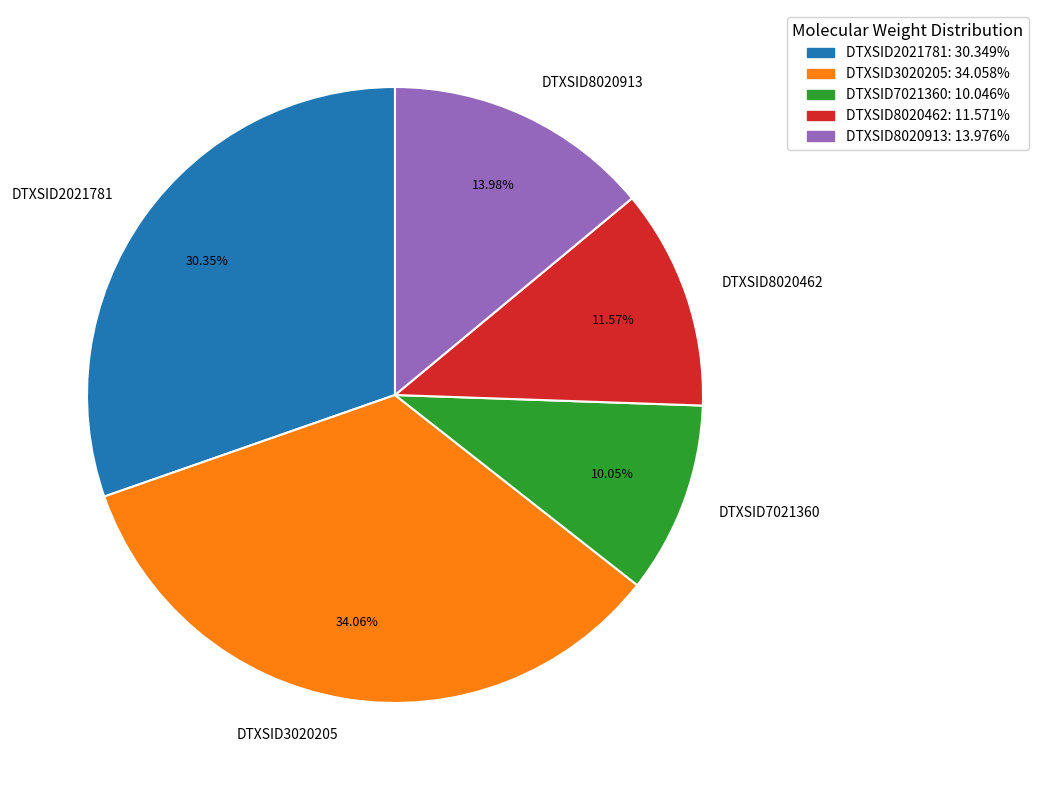

Which slice is the smallest?

DTXSID7021360